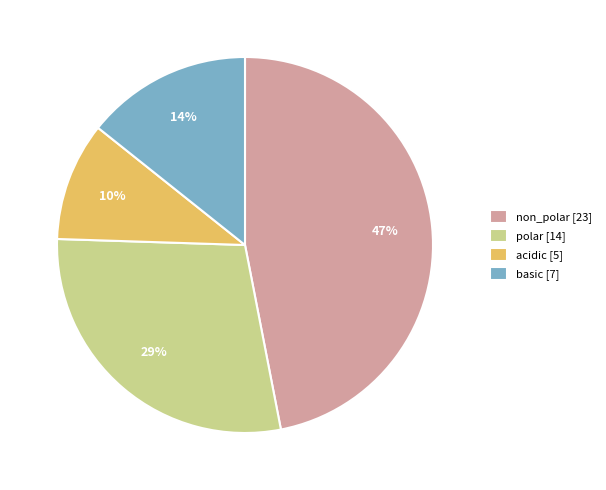

Do non_polar [23] and acidic [5] together represent more than half of the pie?

Yes